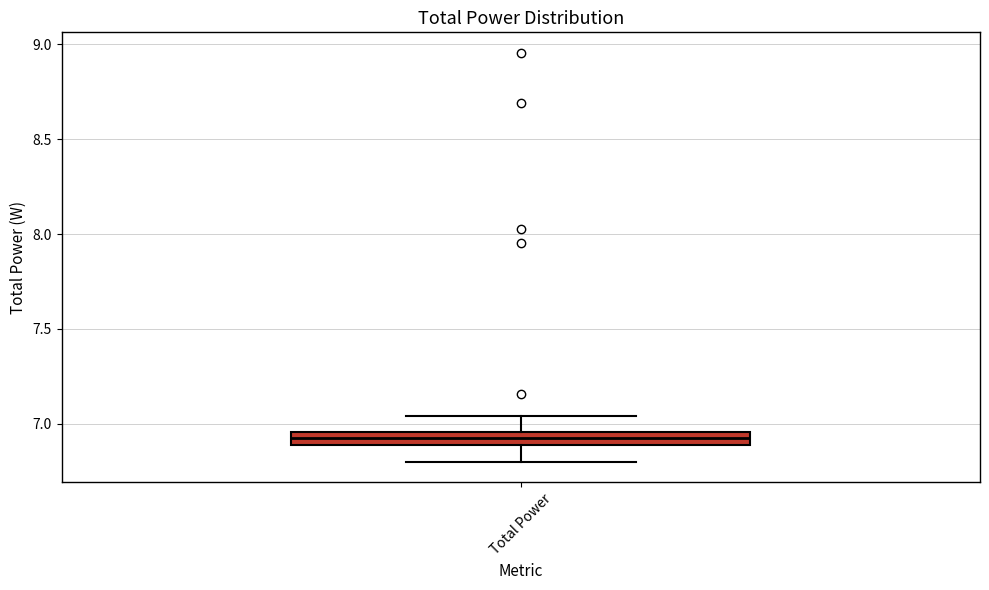

Where does the upper whisker of the box for Total Power end on the y-axis? The values are not printed on the chart, so give them approximately, as read against the axis.

7.05